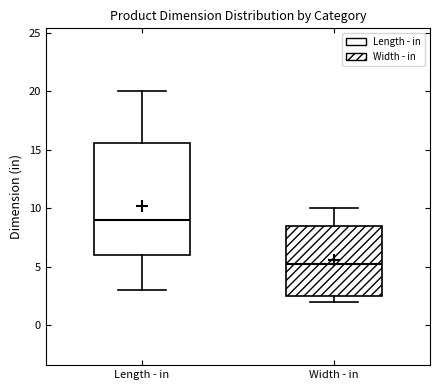

Reading left to right, read every box against the y-axis: the position of its median line, the range the box covers, and the ends of its whiskers. The values are not printed on the chart, so give them approximately, as read against the axis.

Length - in: median 9.0, box 6.0 to 15.5, whiskers 3.0 to 20.0
Width - in: median 5.5, box 2.5 to 8.5, whiskers 2.0 to 10.0